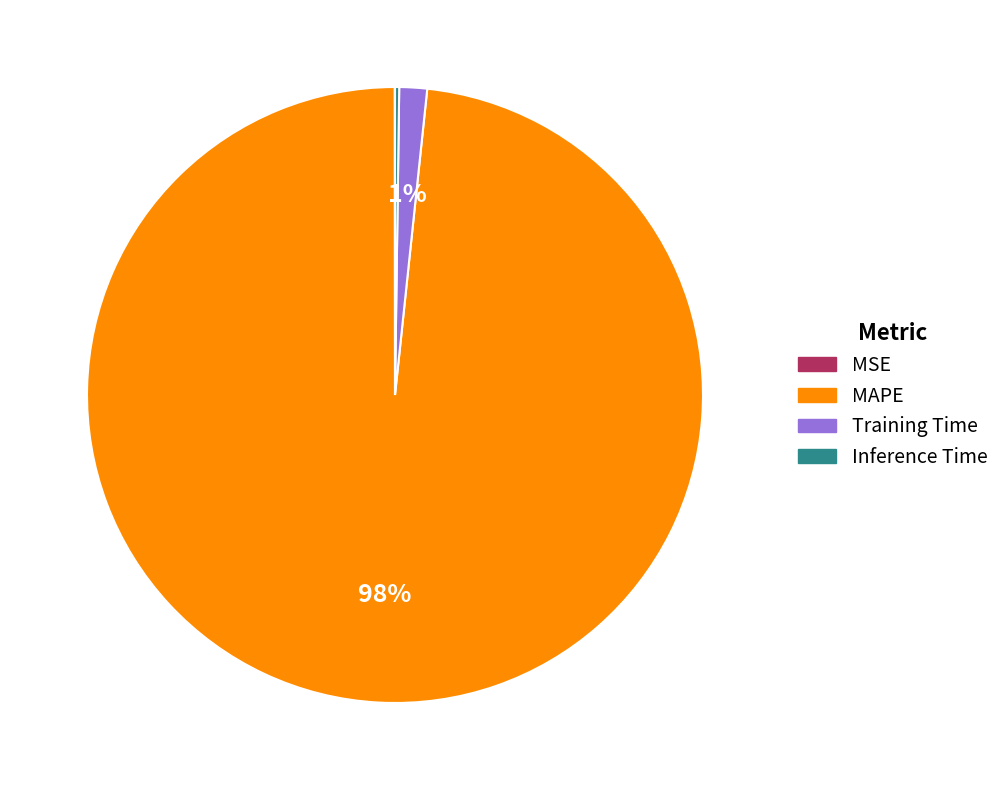

What percentage is the Training Time slice, to the nearest percent?

1%